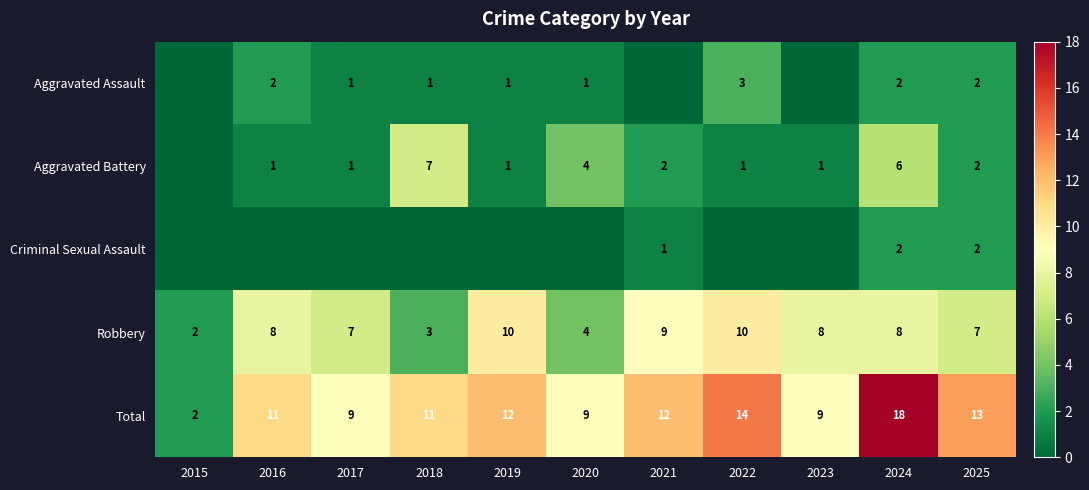

How many categories are shown in the chart?

11